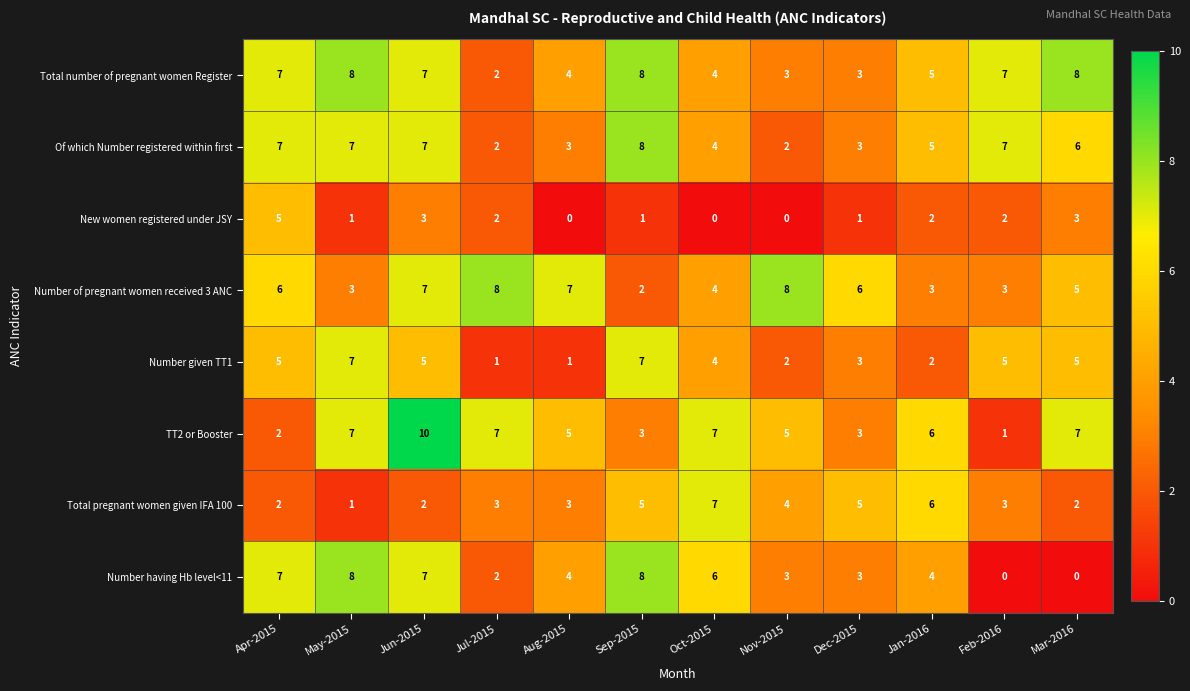

The Total number of pregnant women Register series shows 8 at Mar-2016. True or false?

True